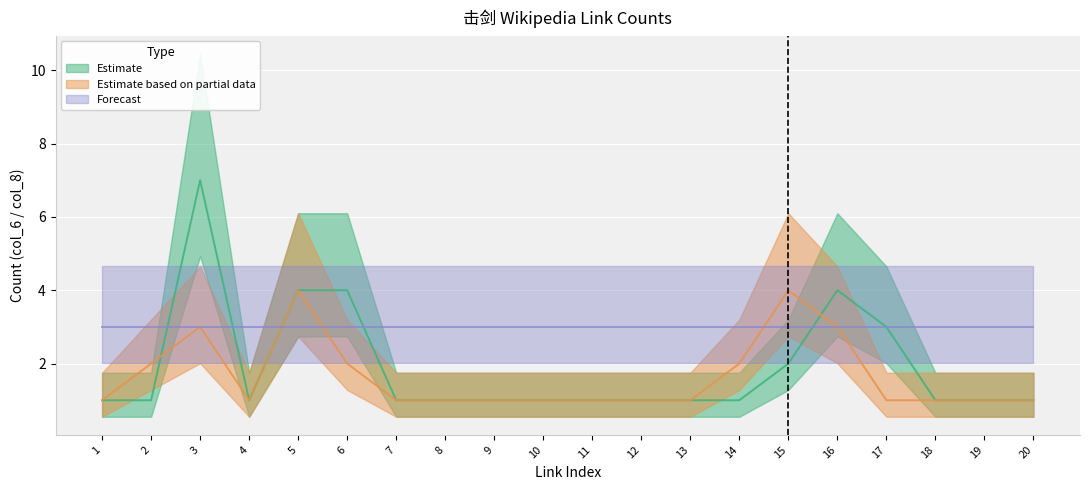

Rank the categories by Estimate value from lowest to highest.

1, 2, 4, 7, 8, 9, 10, 11, 12, 13, 14, 18, 19, 20, 15, 17, 5, 6, 16, 3